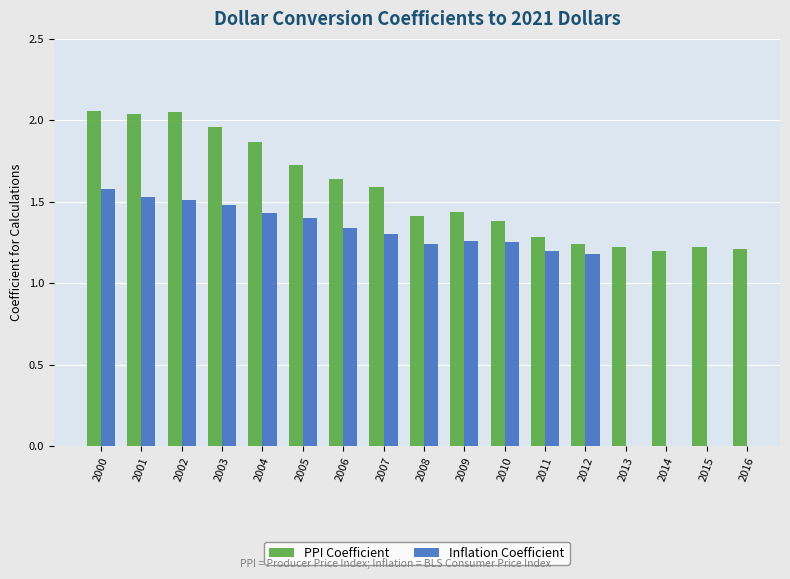

Where is Inflation Coefficient nearest to the value 1?

2012